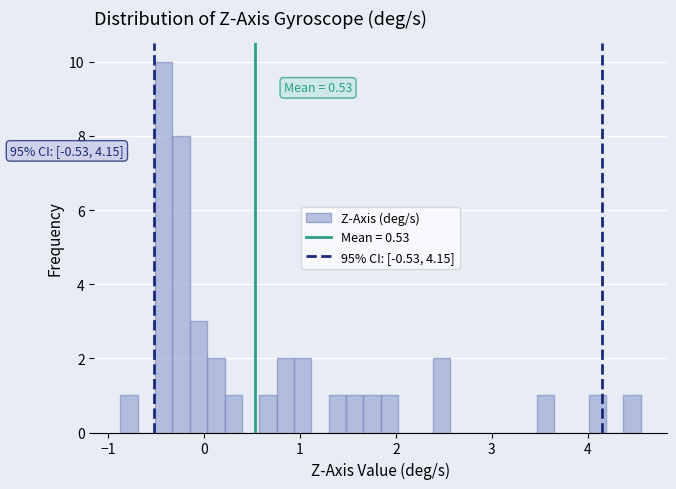

Read against the x-axis, roughly where is the centre of the tallest bar?

-0.4